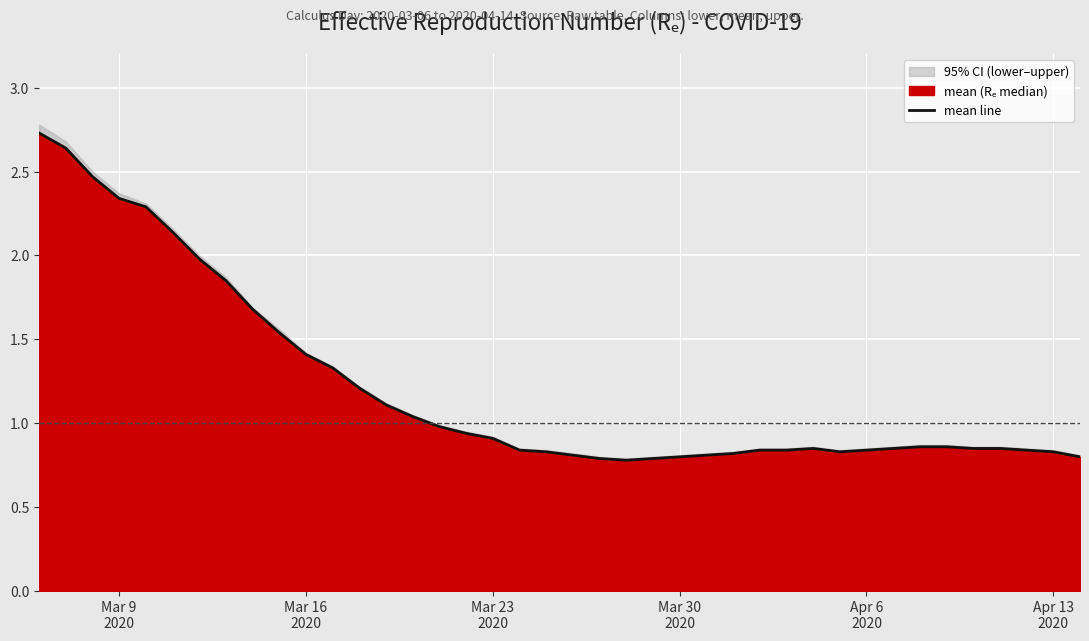

What is the change in value from Mar 23 2020 to Mar 30 2020?

-0.1